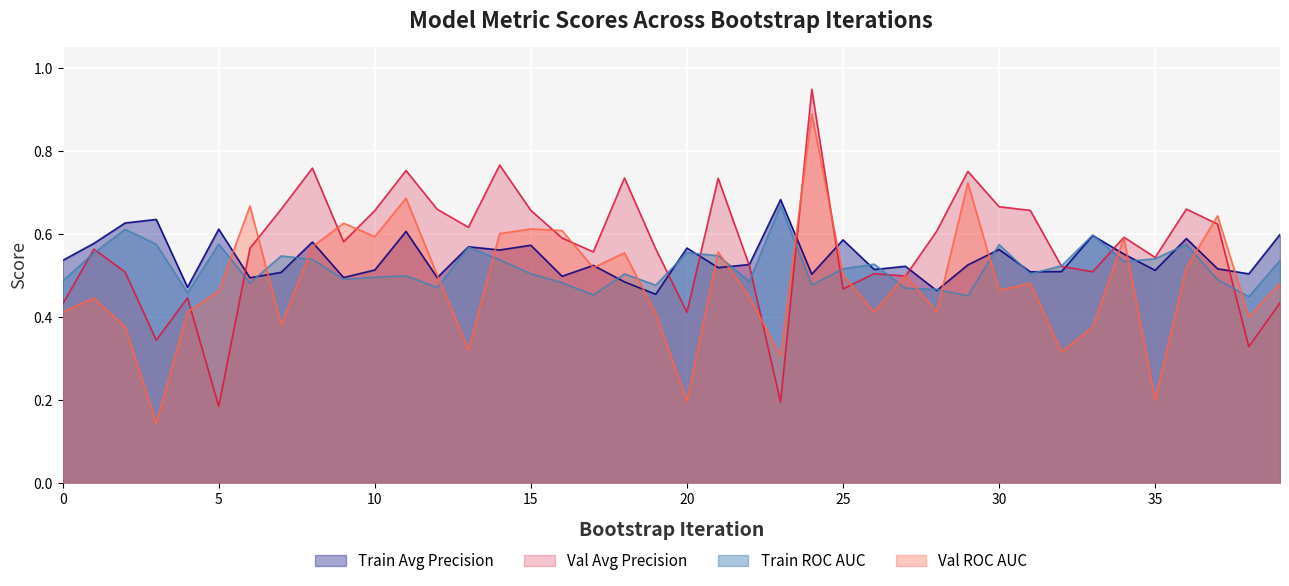

Reading left to right, extract all data points from this chart.

train_average_precision: 0.5	0.6	0.6	0.6	0.5	0.6	0.5	0.5	0.6	0.5	0.5	0.6	0.5	0.6	0.6	0.6	0.5	0.5	0.5	0.5	0.6	0.5	0.5	0.7	0.5	0.6	0.5	0.5	0.5	0.5	0.6	0.5	0.5	0.6	0.6	0.5	0.6	0.5	0.5	0.6
validation_average_precision: 0.4	0.6	0.5	0.3	0.4	0.2	0.6	0.7	0.8	0.6	0.7	0.8	0.7	0.6	0.8	0.7	0.6	0.6	0.7	0.6	0.4	0.7	0.5	0.2	0.9	0.5	0.5	0.5	0.6	0.8	0.7	0.7	0.5	0.5	0.6	0.5	0.7	0.6	0.3	0.4
train_roc_auc: 0.5	0.6	0.6	0.6	0.5	0.6	0.5	0.5	0.5	0.5	0.5	0.5	0.5	0.6	0.5	0.5	0.5	0.5	0.5	0.5	0.6	0.5	0.5	0.7	0.5	0.5	0.5	0.5	0.5	0.5	0.6	0.5	0.5	0.6	0.5	0.5	0.6	0.5	0.4	0.5
validation_roc_auc: 0.4	0.4	0.4	0.1	0.4	0.5	0.7	0.4	0.6	0.6	0.6	0.7	0.5	0.3	0.6	0.6	0.6	0.5	0.6	0.4	0.2	0.6	0.4	0.3	0.9	0.5	0.4	0.5	0.4	0.7	0.5	0.5	0.3	0.4	0.6	0.2	0.5	0.6	0.4	0.5